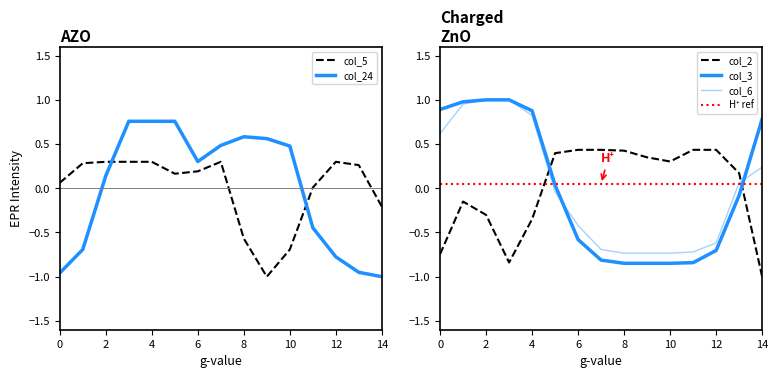

What is the difference between the highest and lowest values at 14?

1.8